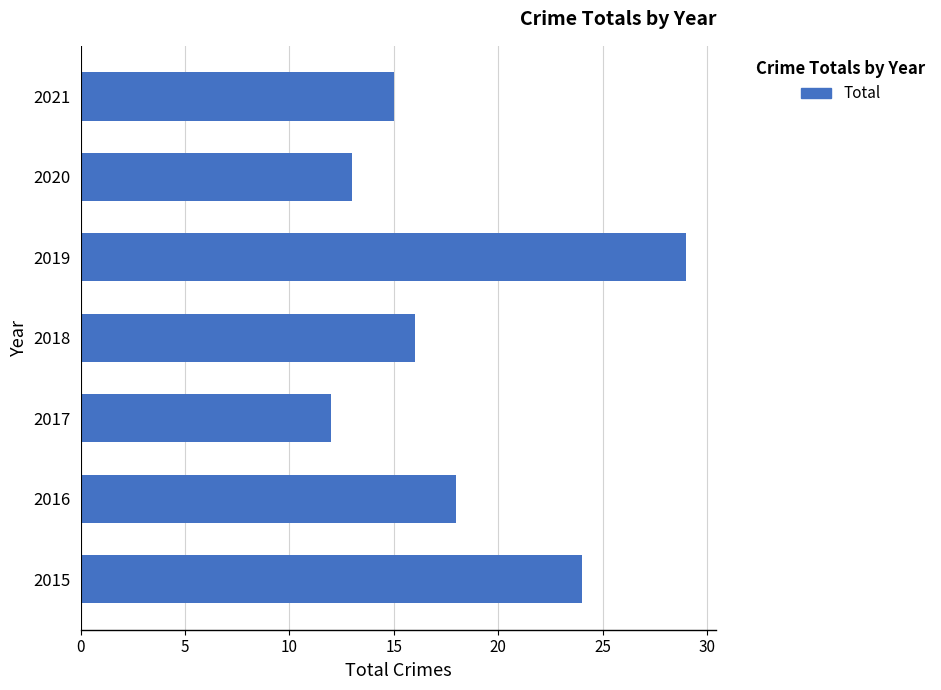

Which has a higher value, 2020 or 2021?

2021